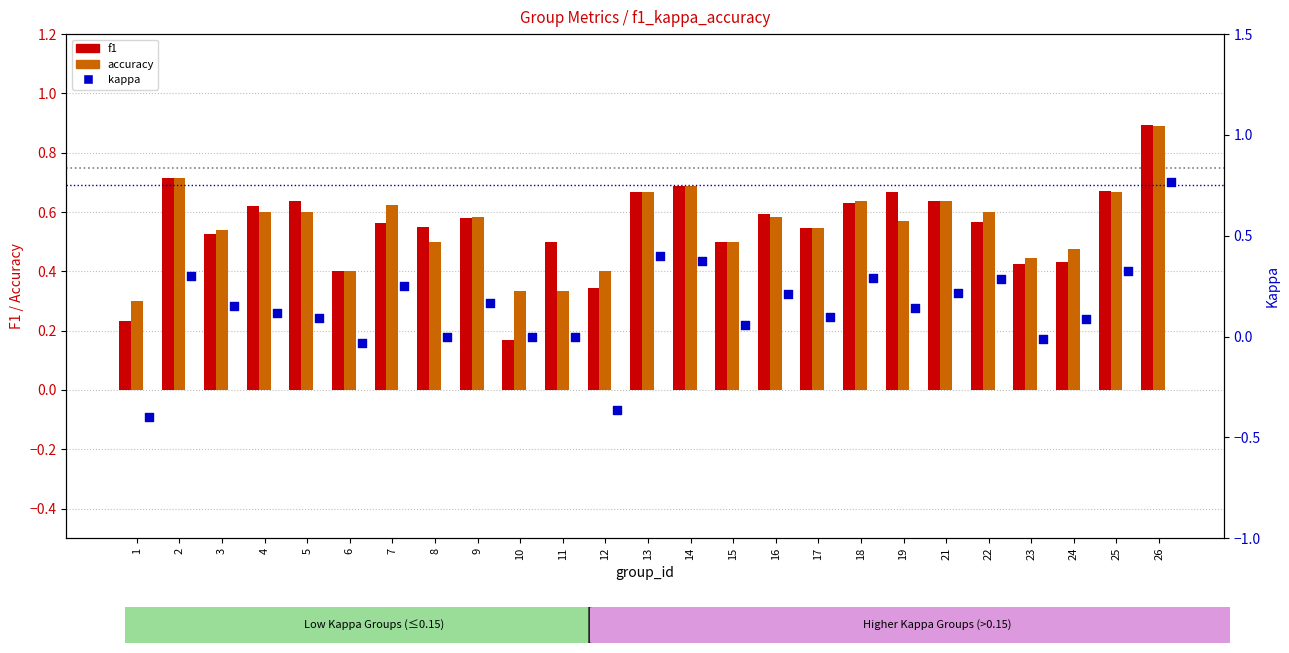

Which series contains the lowest Y value?

kappa